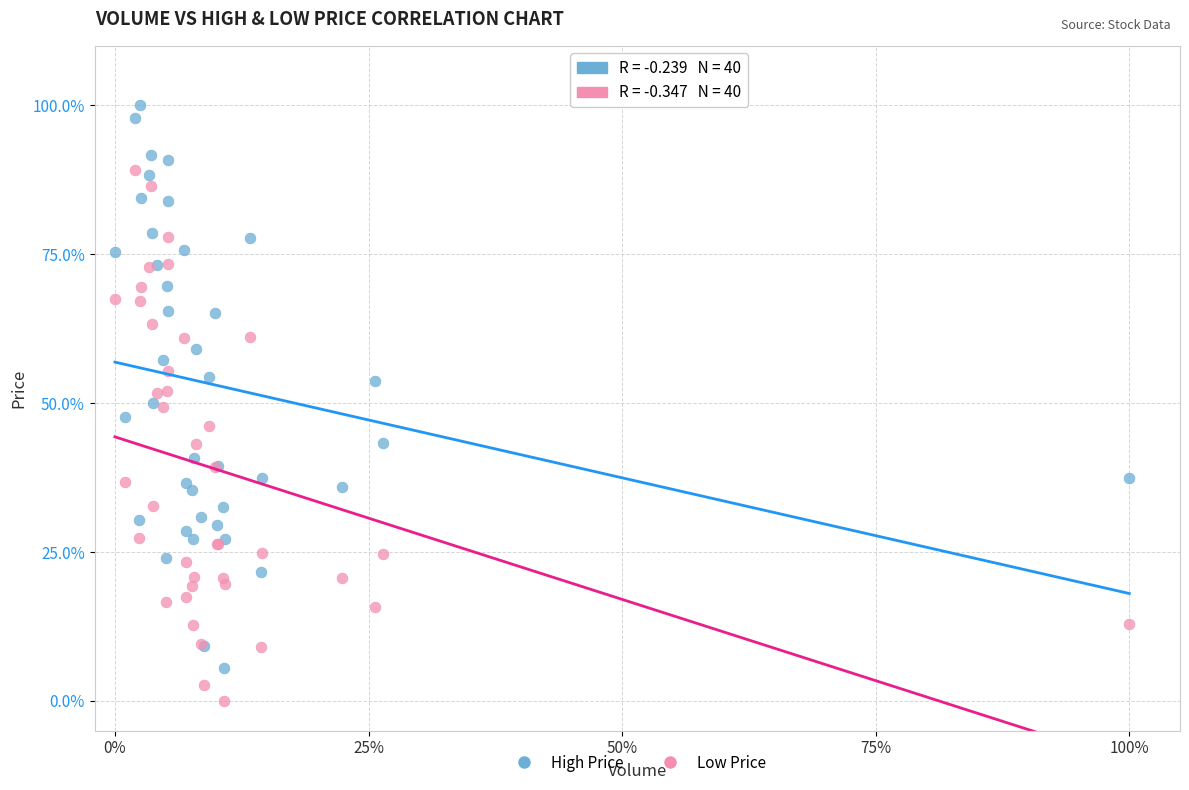

Which series contains the highest Y value?

High Price